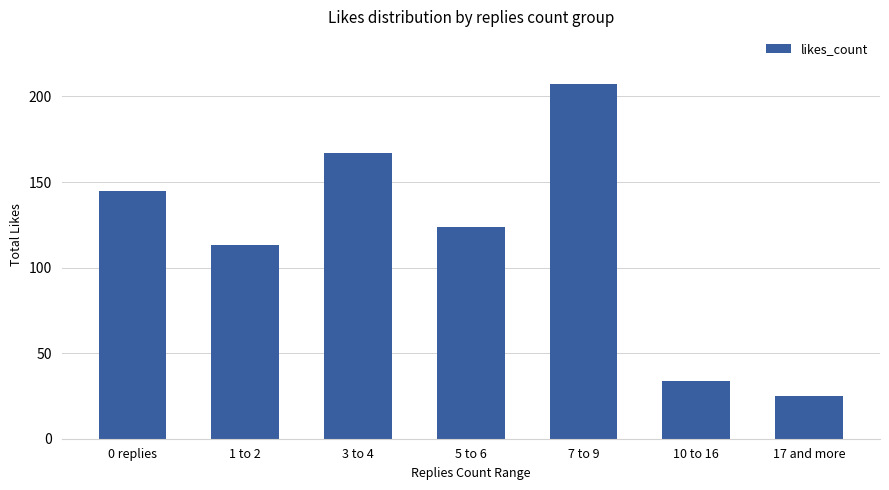

What is the difference between the maximum and minimum values?

182